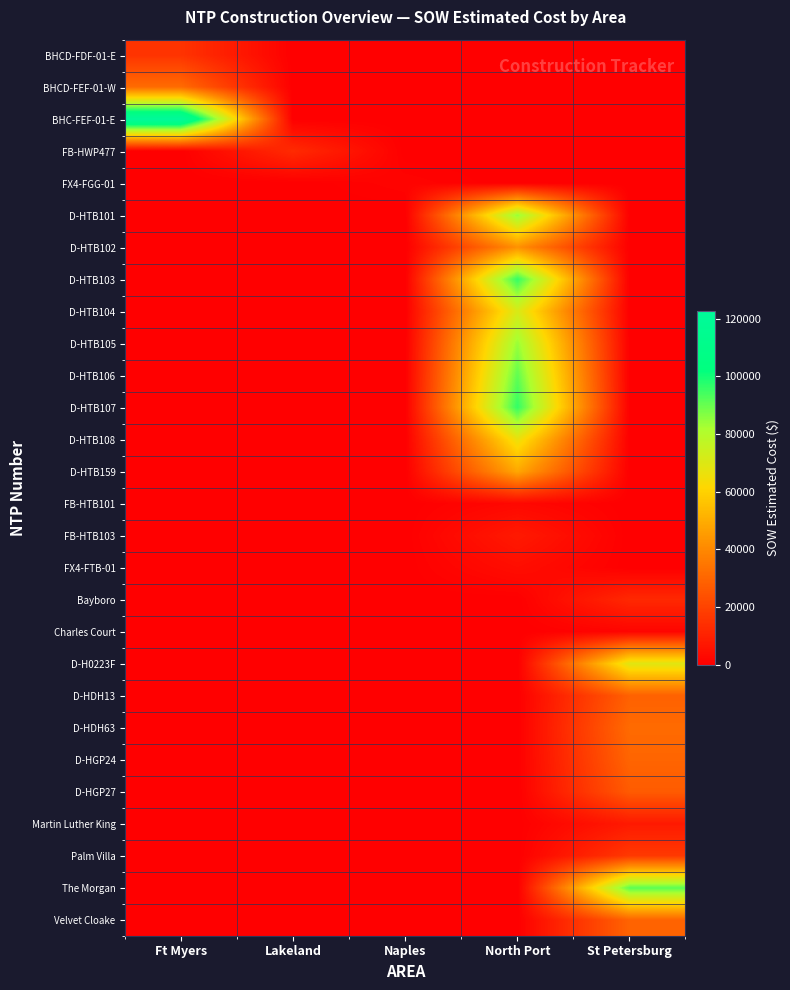

Count the number of data series in this chart.

28